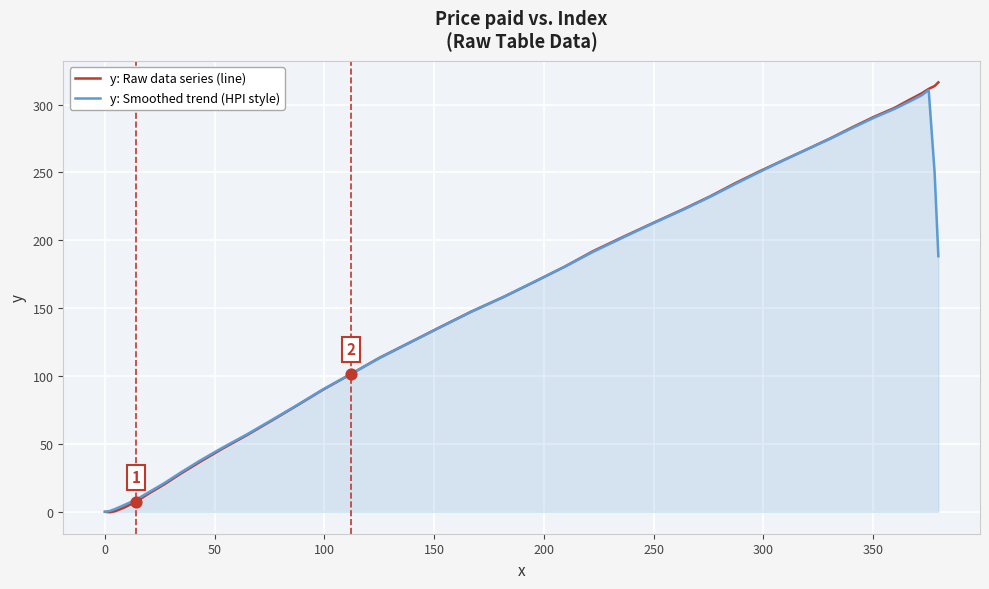

Which series has the largest total across all categories?

y: Raw data series (line)